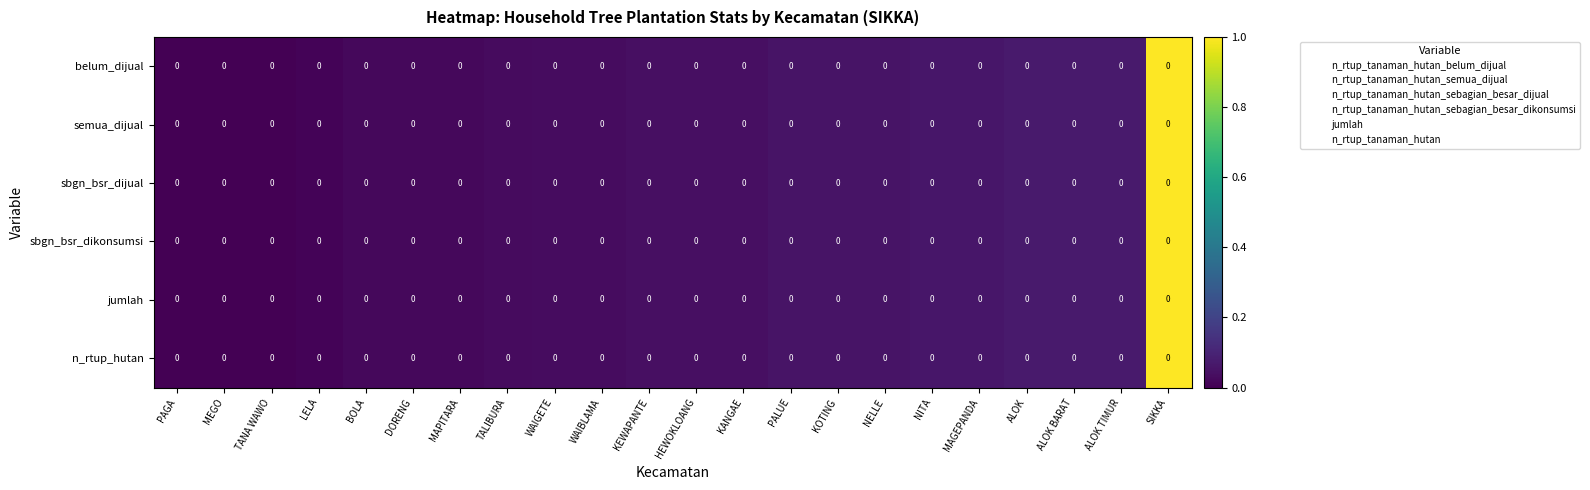

Count the number of categories in the chart.

22